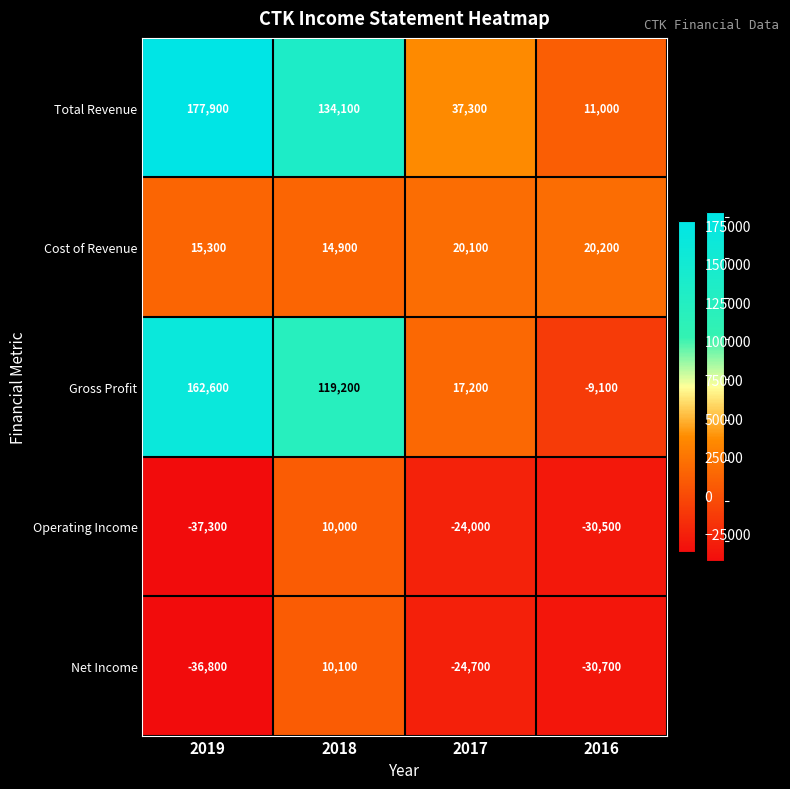

What is the total value across all series at 2018?

288300